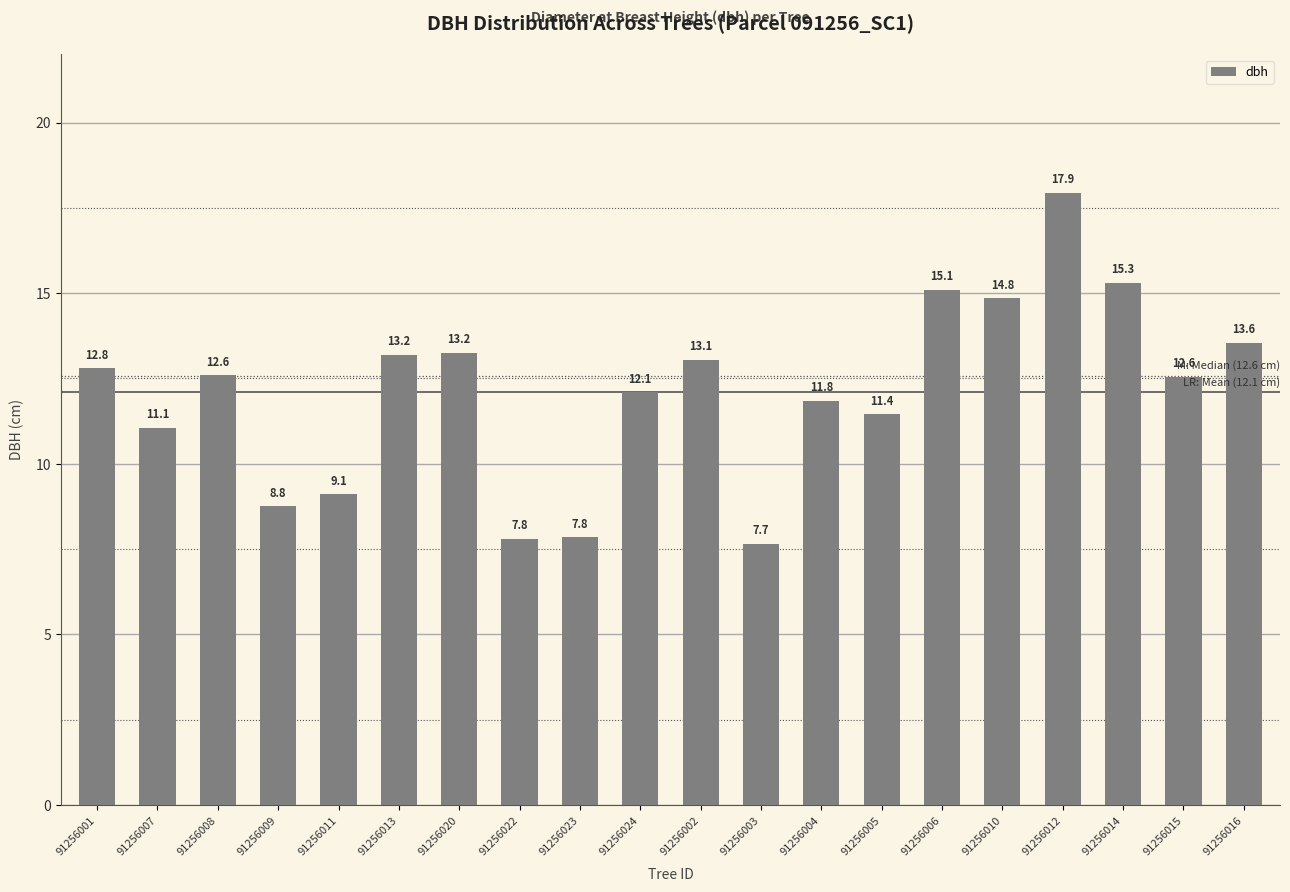

Approximately how many times larger is the value at 91256007 compared to 91256001?

0.9